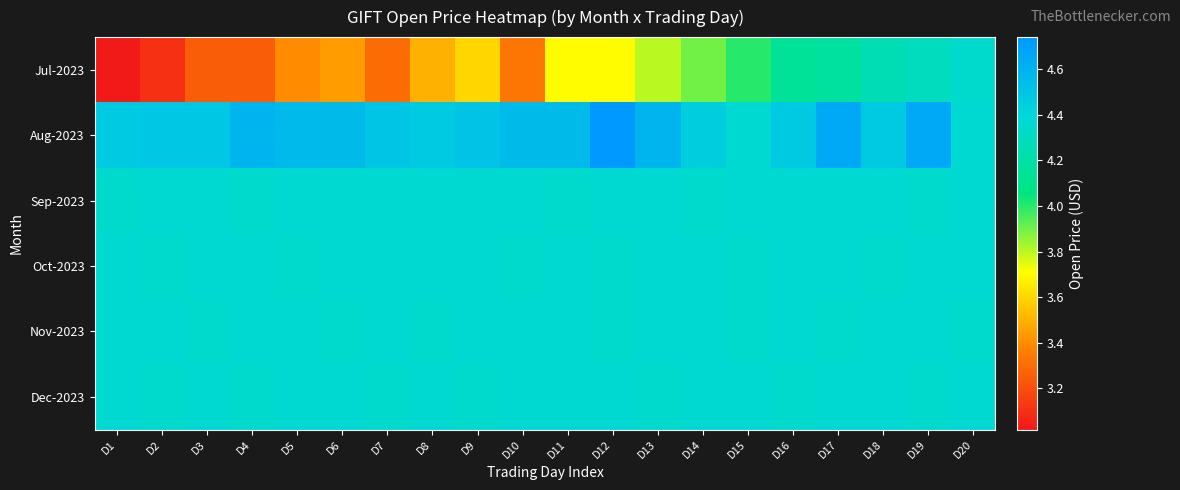

Between D8 and D16, which series saw the biggest shift?

Jul-2023